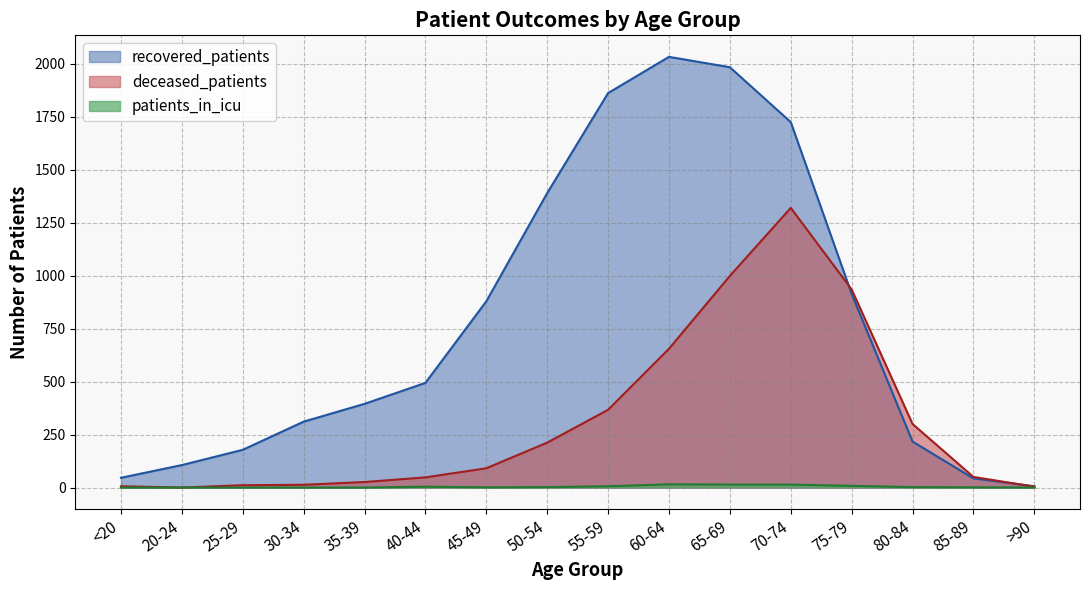

What is the spread (max minus min) of values at 50-54?

1388